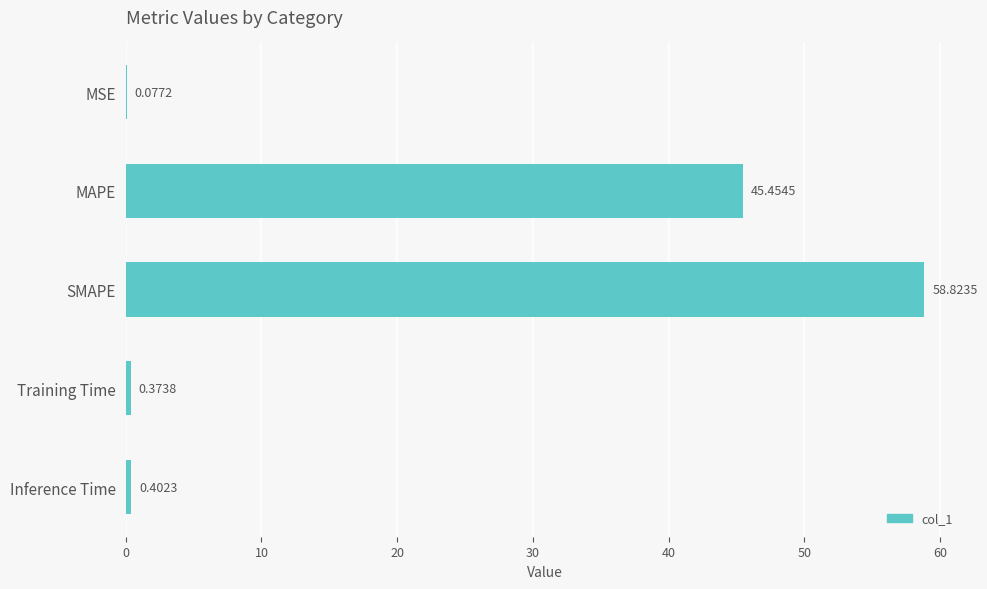

Which category has the highest value across all series?

SMAPE